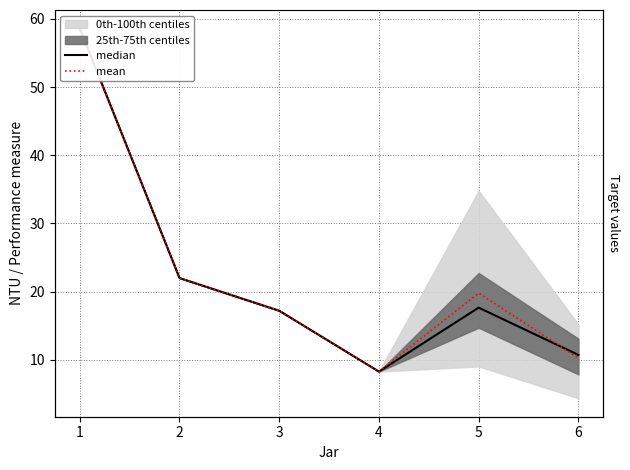

Rank the series by their average value, from lowest to highest.

median, mean